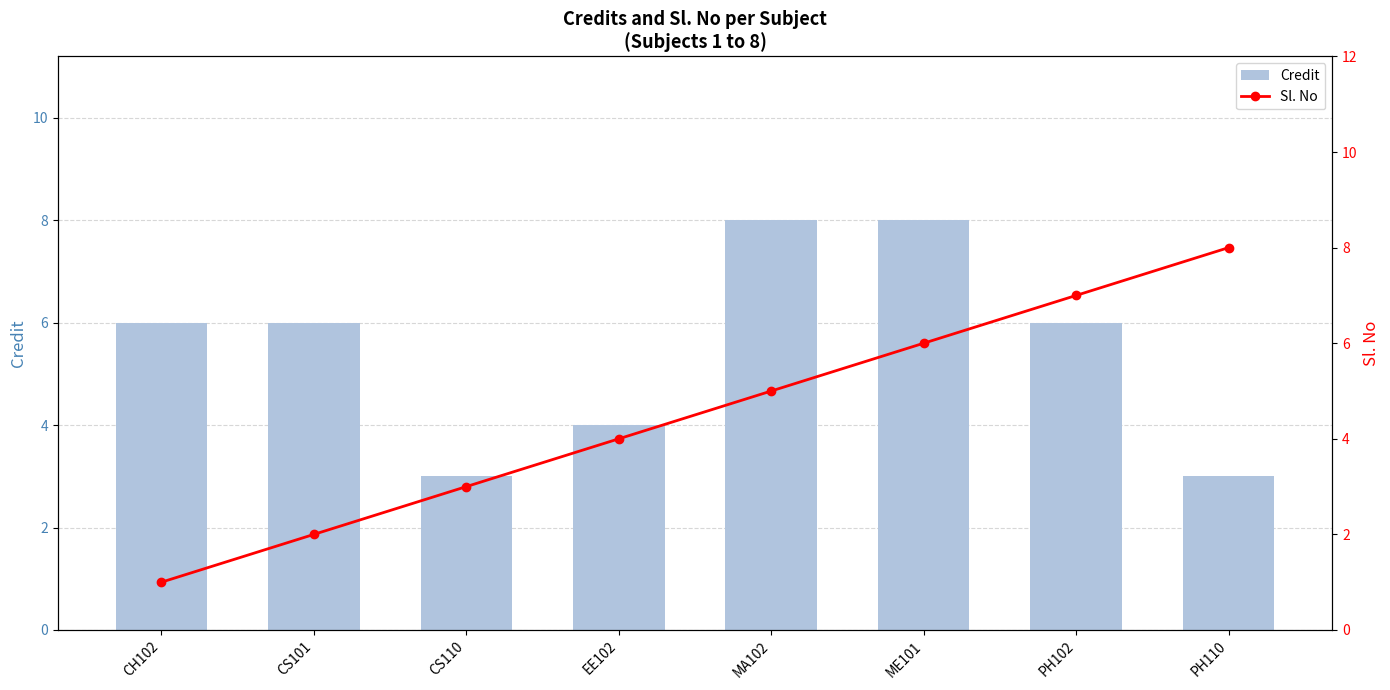

Which series has the widest spread of values?

Sl. No